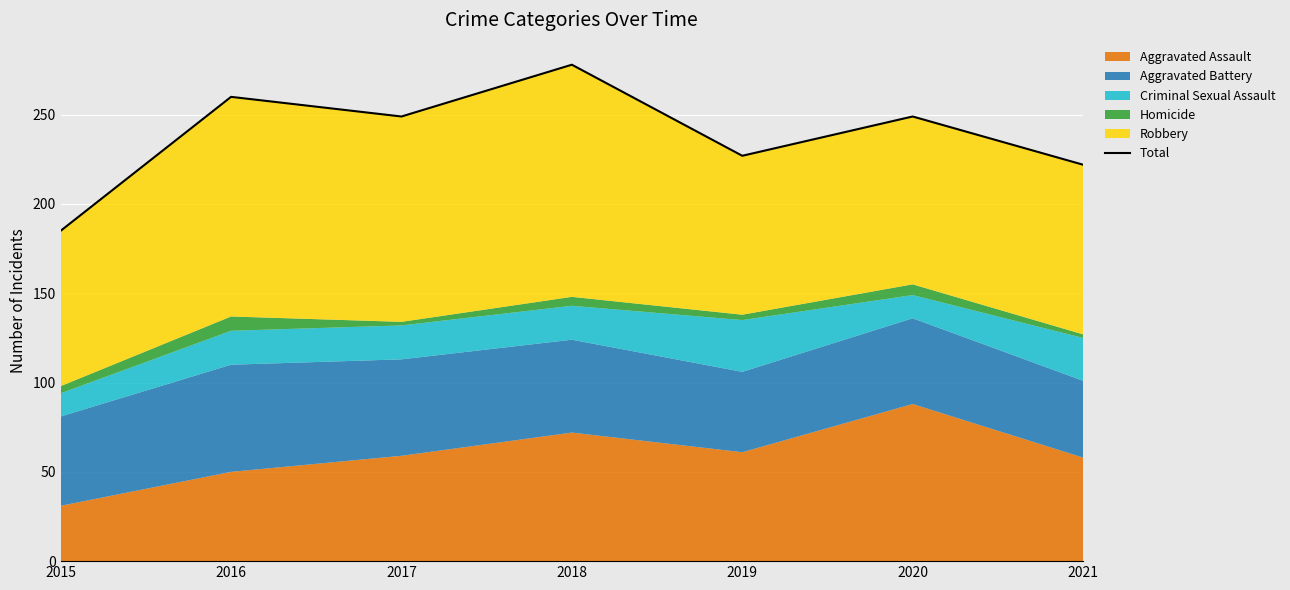

What is the smallest value displayed?

185